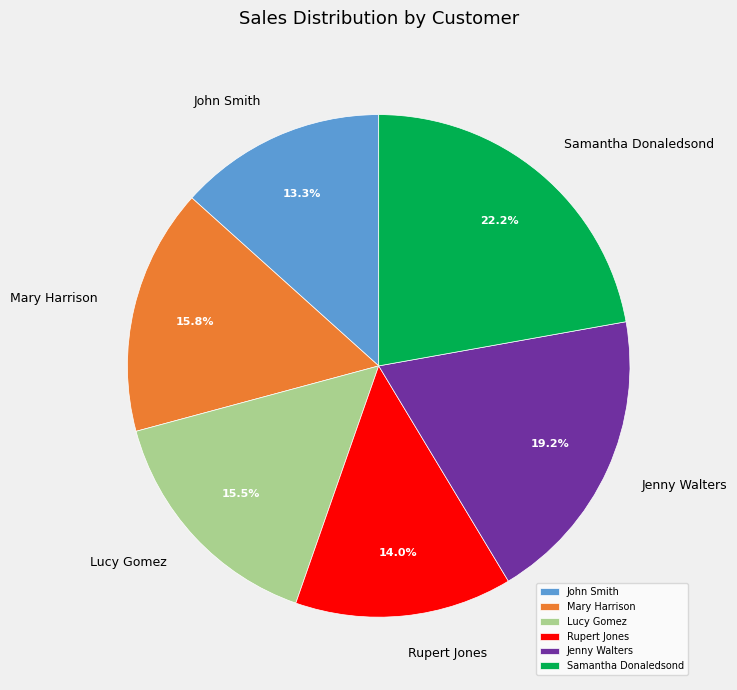

What is the smallest slice in the pie chart?

John Smith